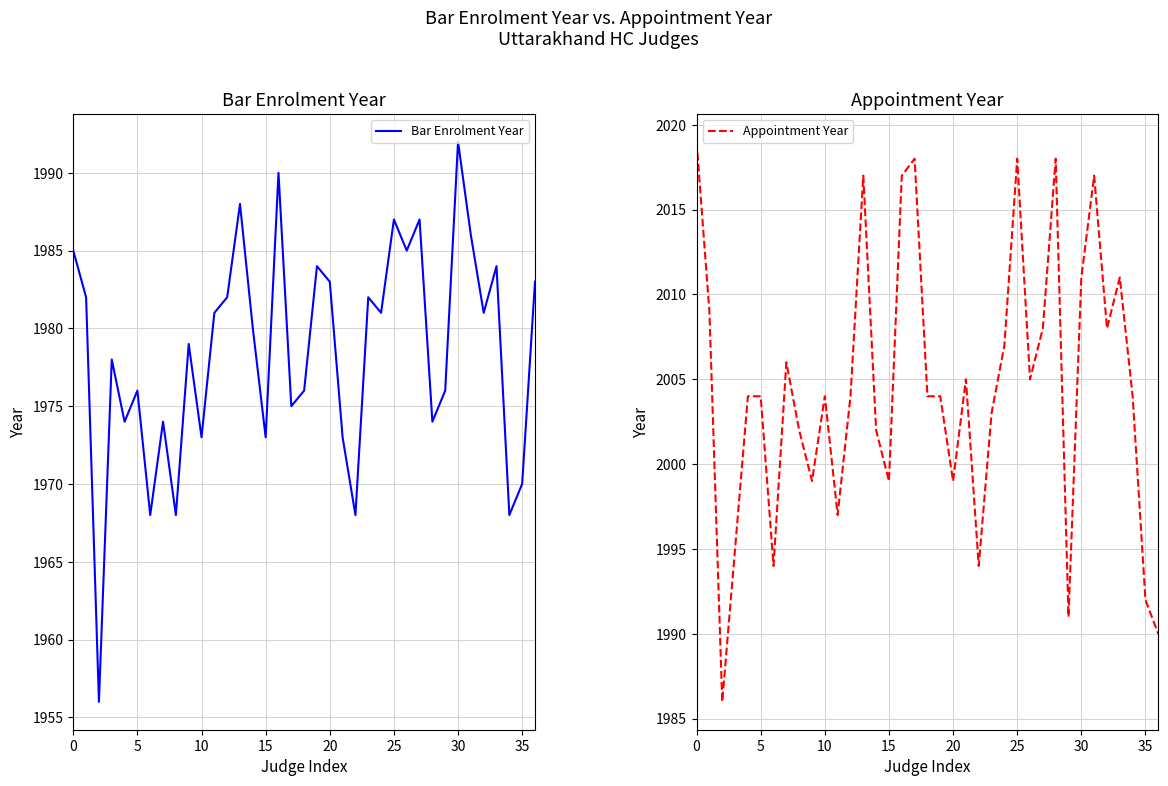

Is the value of Appointment Year at 23 greater than the value of Bar Enrolment Year at 29?

Yes